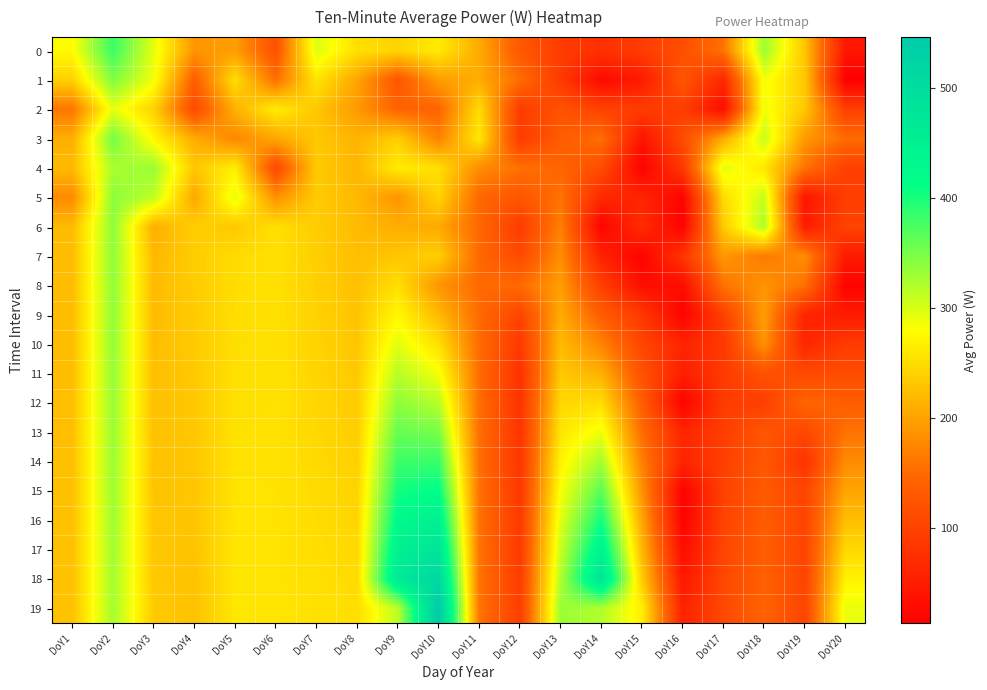

Rank the series by their maximum value, from highest to lowest.

19, 18, 17, 16, 15, 14, 0, 13, 3, 1, 5, 6, 12, 7, 8, 9, 10, 11, 4, 2